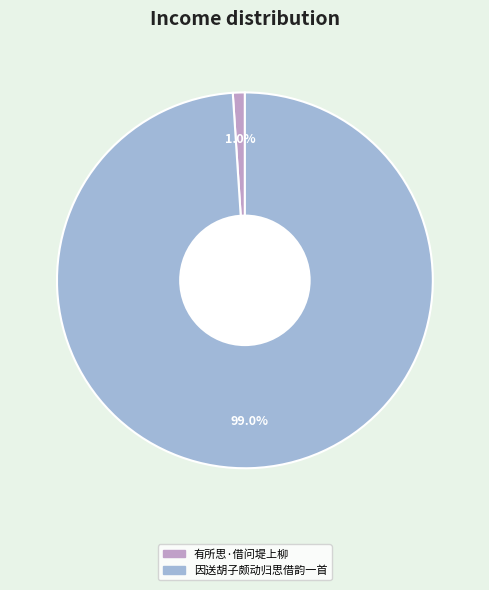

How many segments does this pie chart have?

2